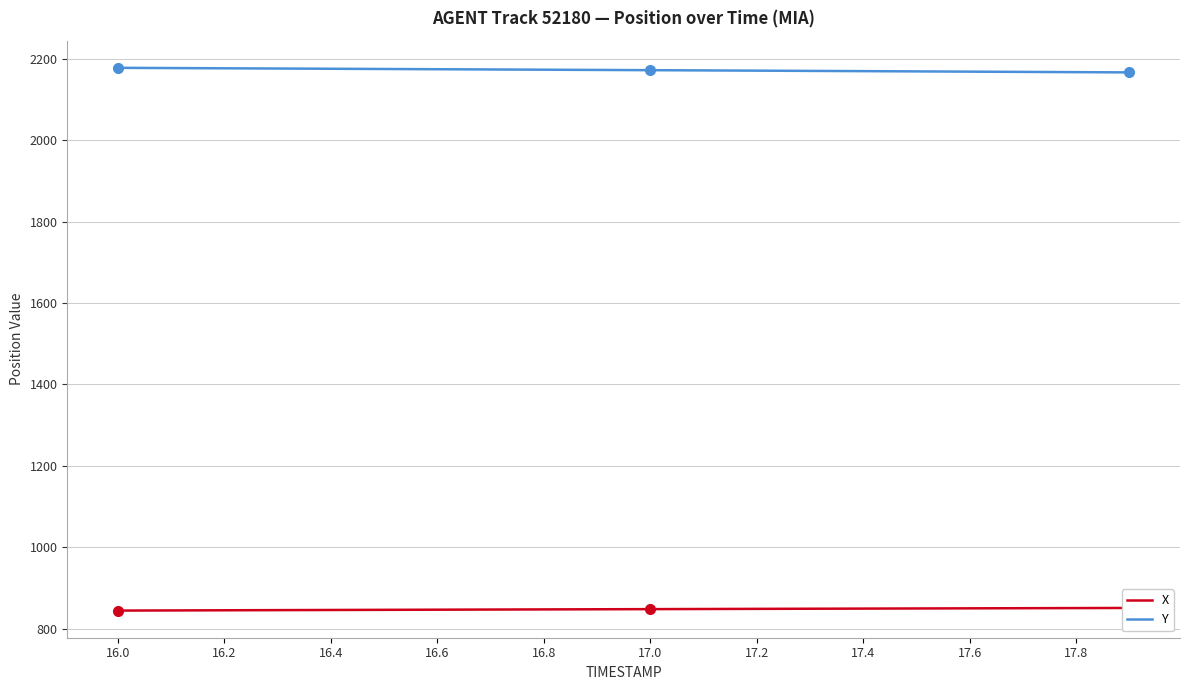

What is the maximum value for Y?

2177.7